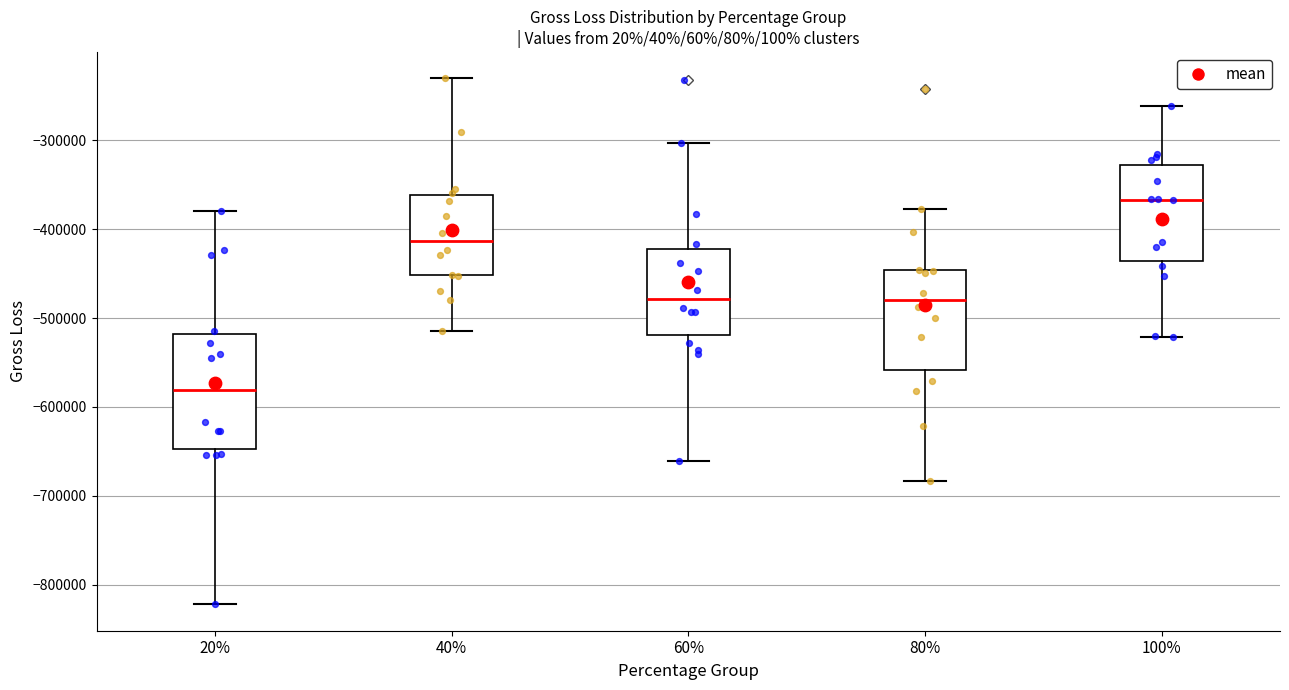

Reading left to right, read every box against the y-axis: the position of its median line, the range the box covers, and the ends of its whiskers. The values are not printed on the chart, so give them approximately, as read against the axis.

20%: median -580000, box -650000 to -520000, whiskers -820000 to -380000
40%: median -410000, box -450000 to -360000, whiskers -510000 to -230000
60%: median -480000, box -520000 to -420000, whiskers -660000 to -300000
80%: median -480000, box -560000 to -450000, whiskers -680000 to -380000
100%: median -370000, box -440000 to -330000, whiskers -520000 to -260000